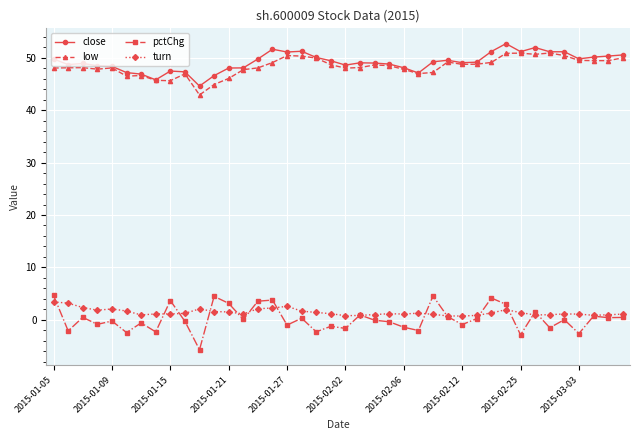

Which series has the largest total across all categories?

close